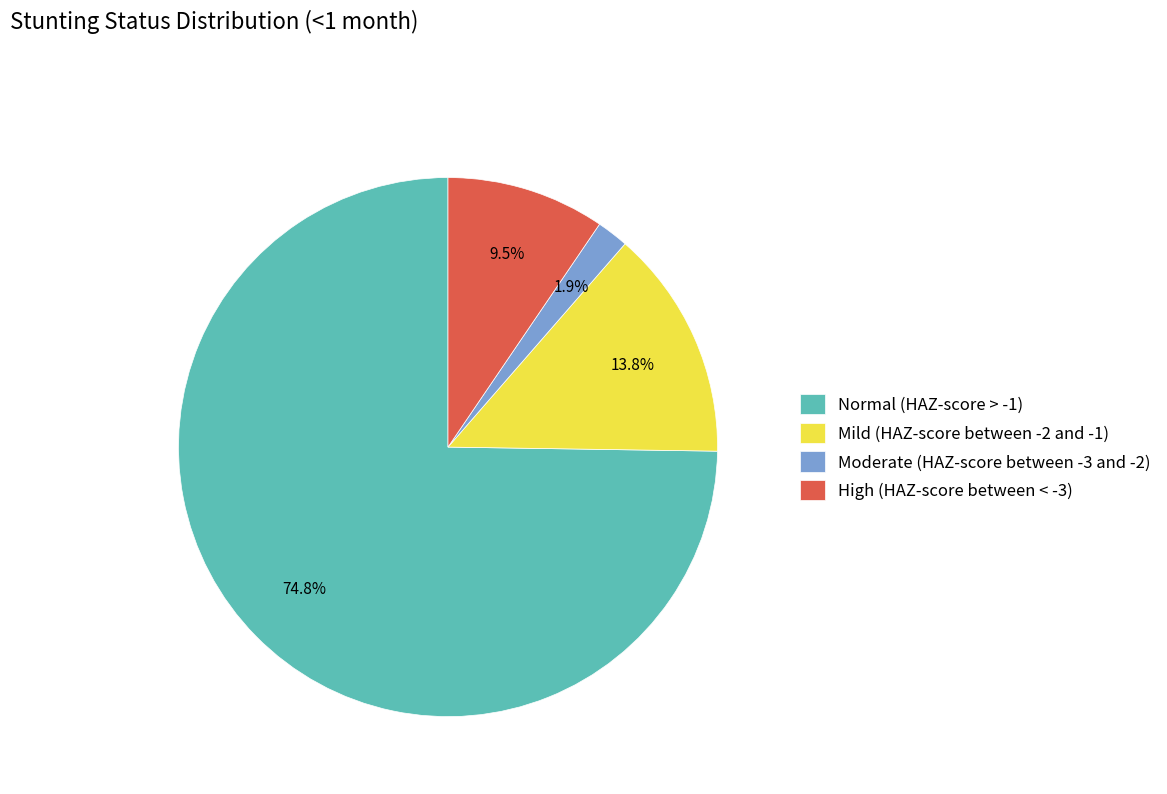

Rank the categories by value from highest to lowest.

Normal (HAZ-score > -1), Mild (HAZ-score between -2 and -1), High (HAZ-score between < -3), Moderate (HAZ-score between -3 and -2)